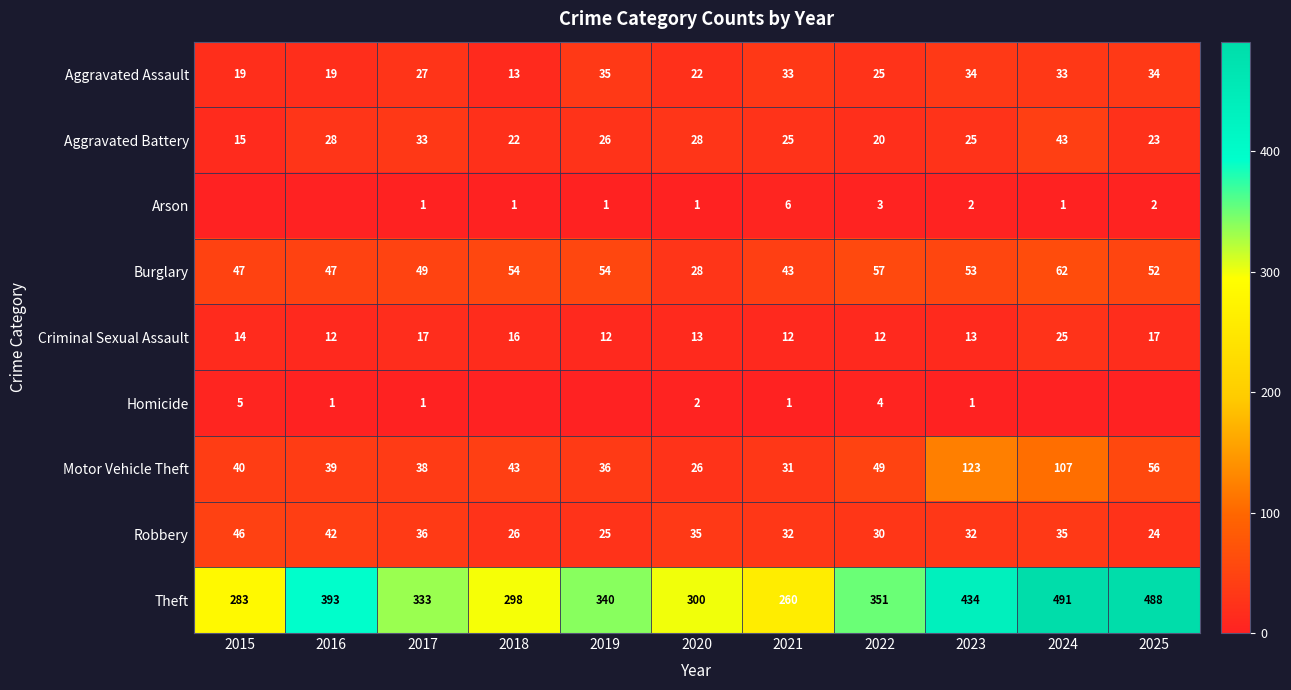

What is the difference between the maximum and minimum values in the Criminal Sexual Assault series?

13